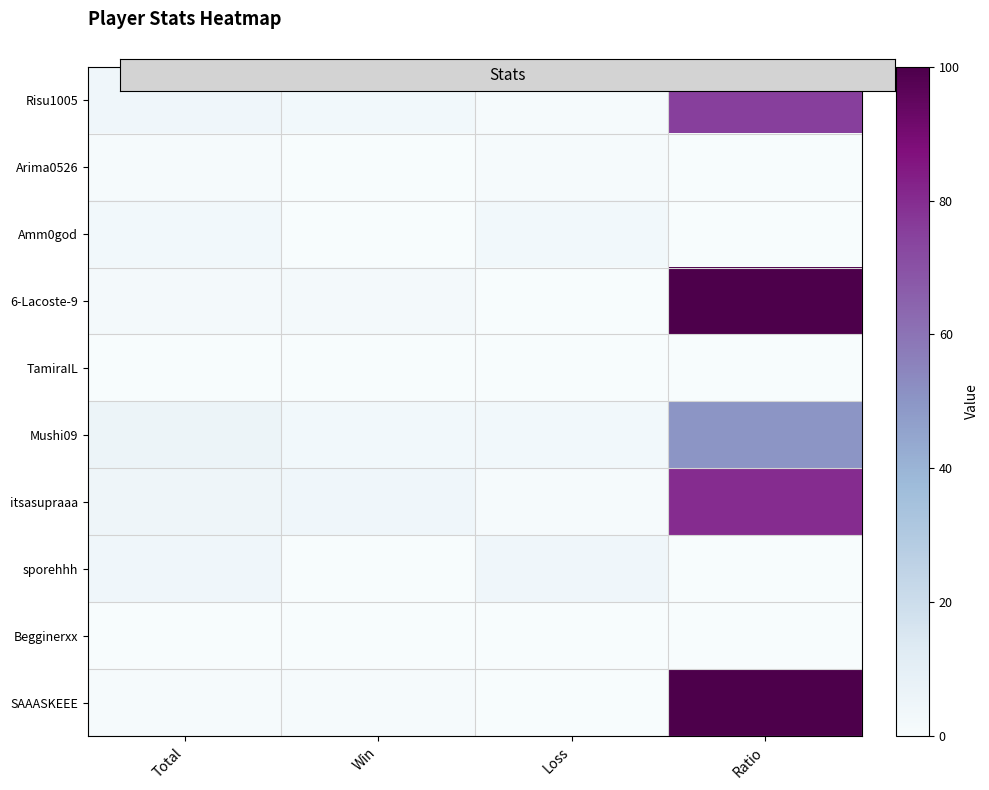

Which has a higher value, Total or Loss?

Total